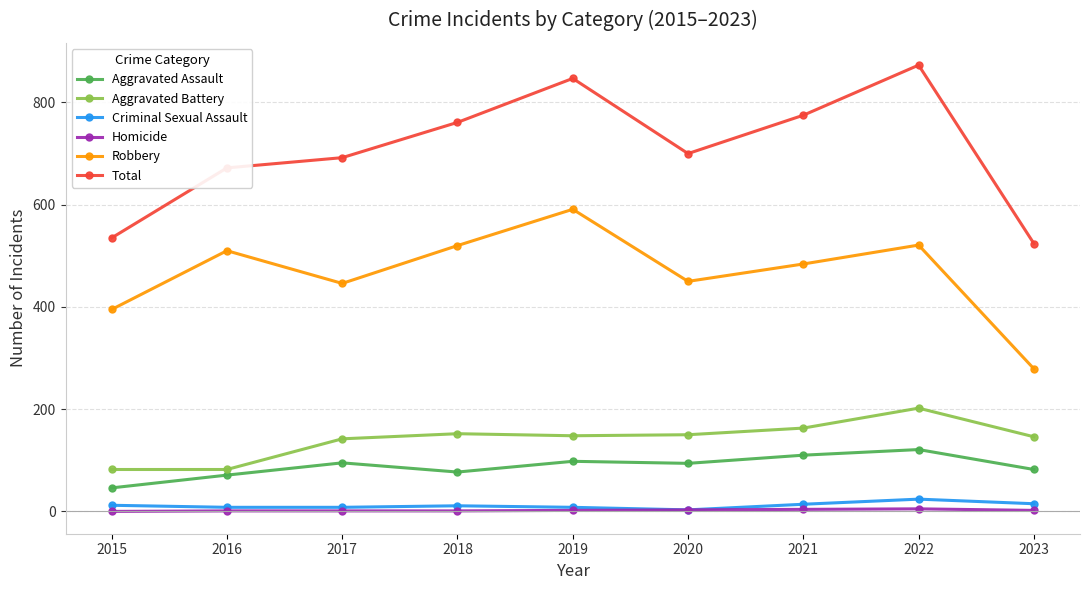

At which category does Robbery reach its first local valley?

2017